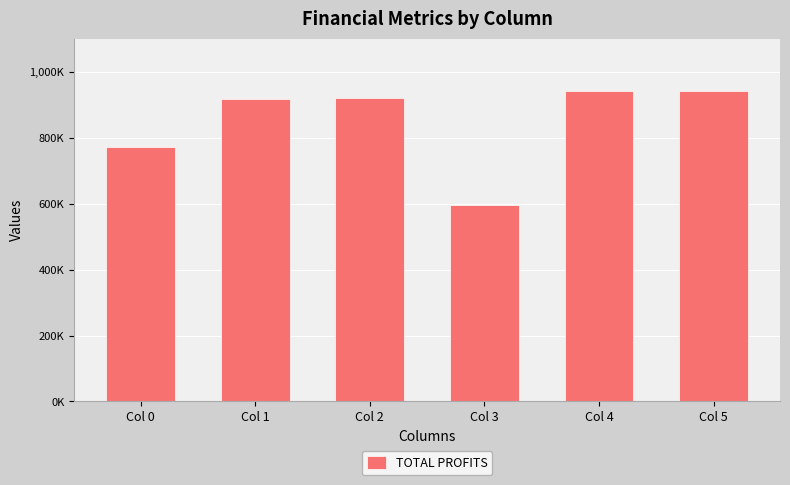

What is the value of the 3rd bar from the left?

920526.7